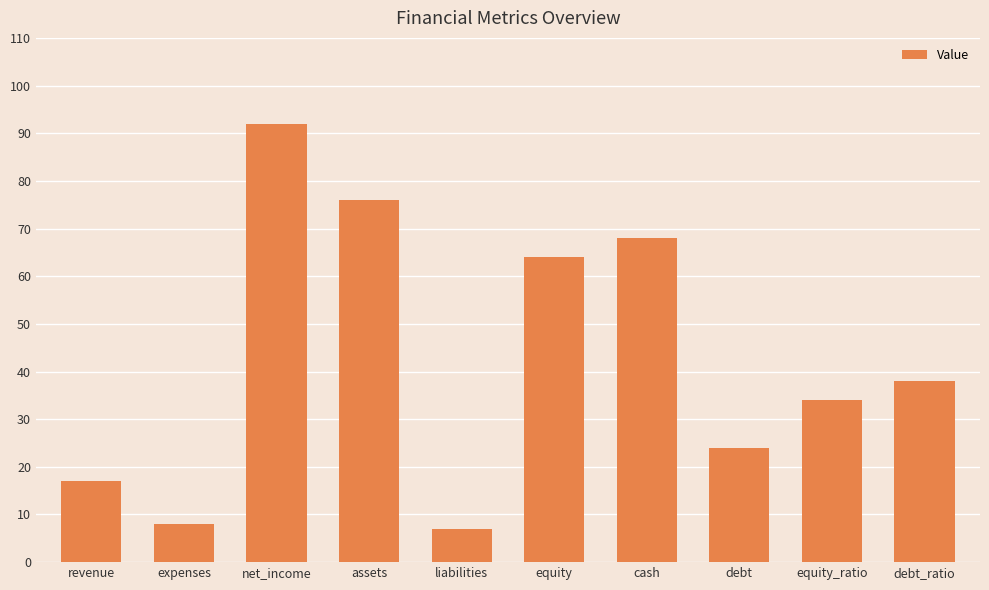

What position from the right is net_income?

8